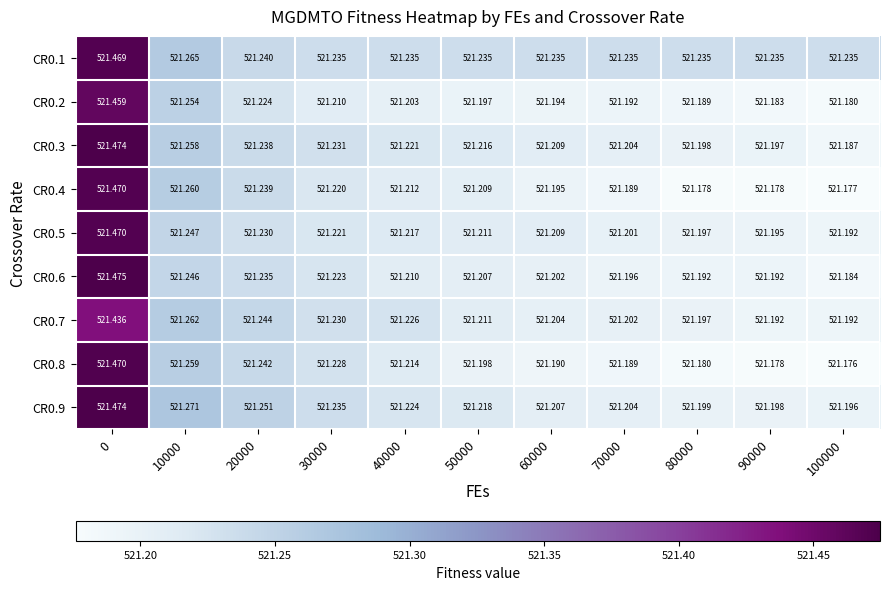

Is the value of CR0.4 at 80000 greater than the value of CR0.6 at 60000?

No